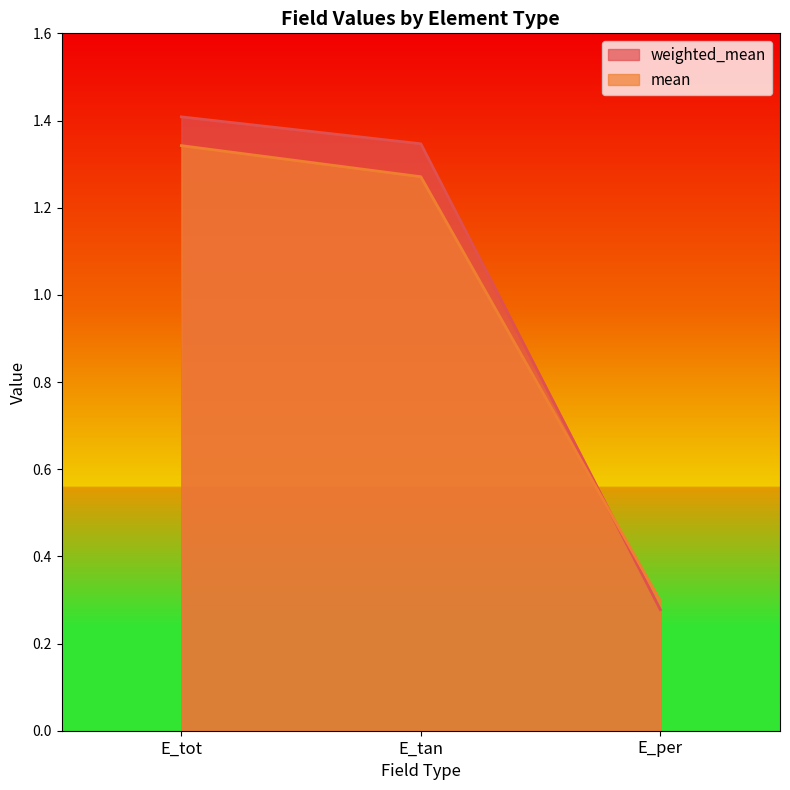

What is the spread (max minus min) of values at E_tot?

0.1